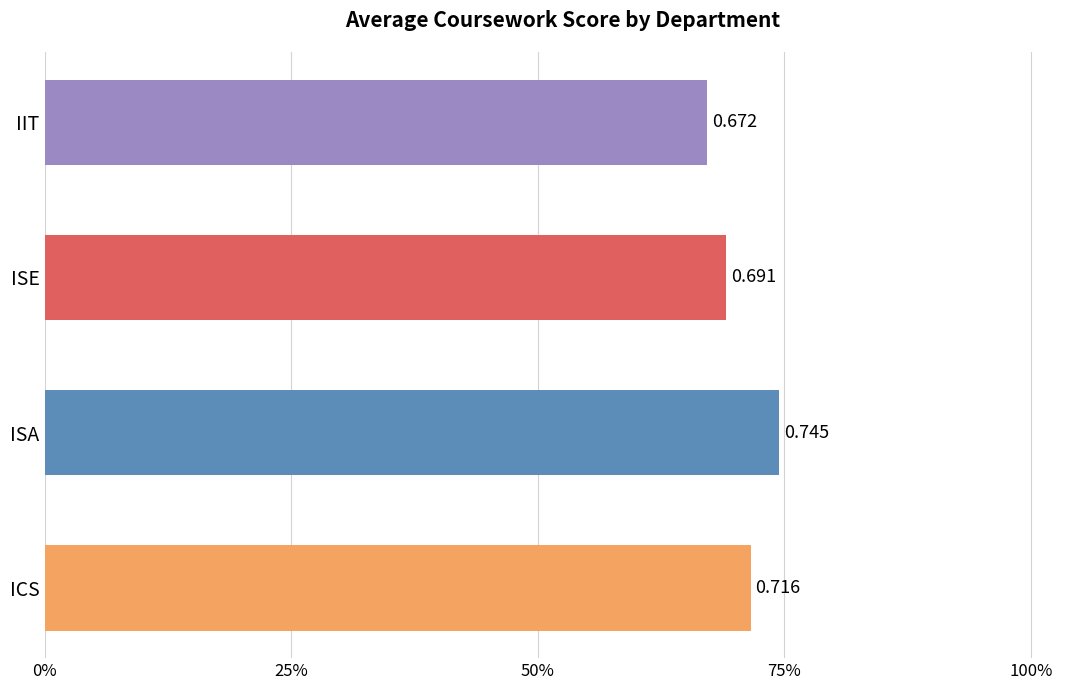

How many bars are there in total?

4